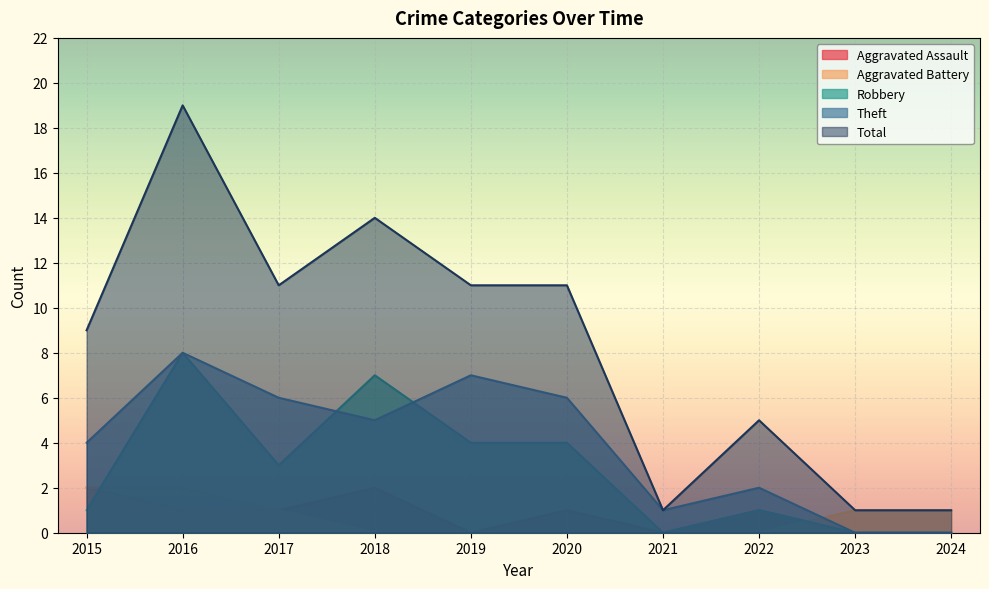

Which category has the lowest value across all series?

2019